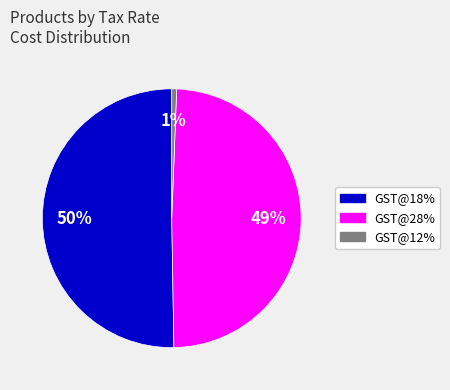

Rank the categories by value from lowest to highest.

GST@12%, GST@28%, GST@18%